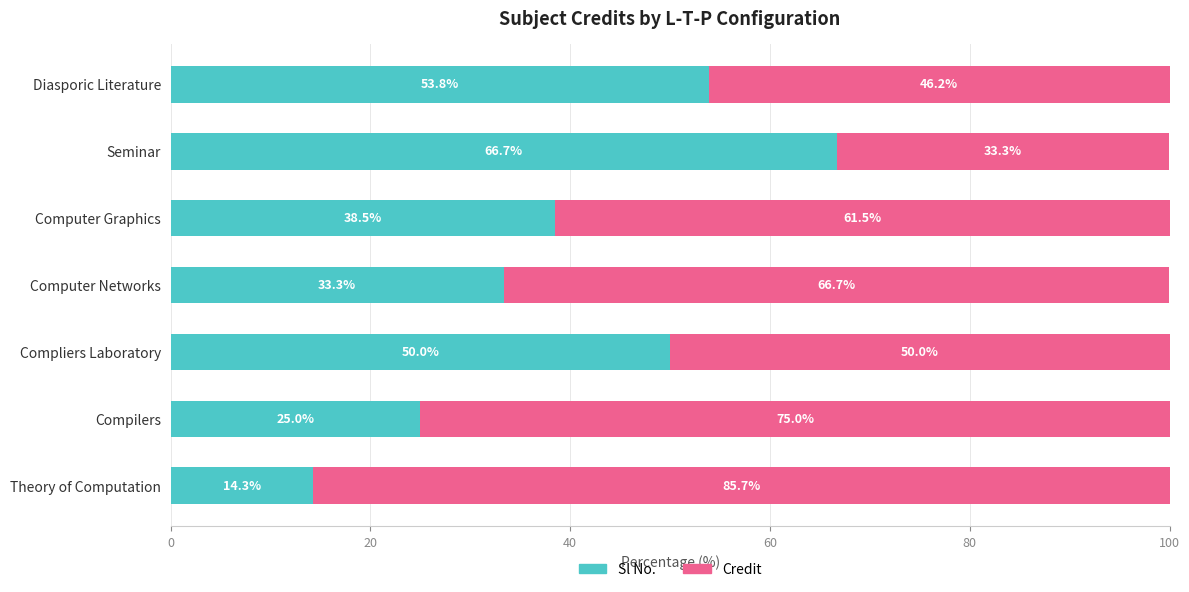

The value of Sl No. at Compliers Laboratory is 23.0. True or false?

False